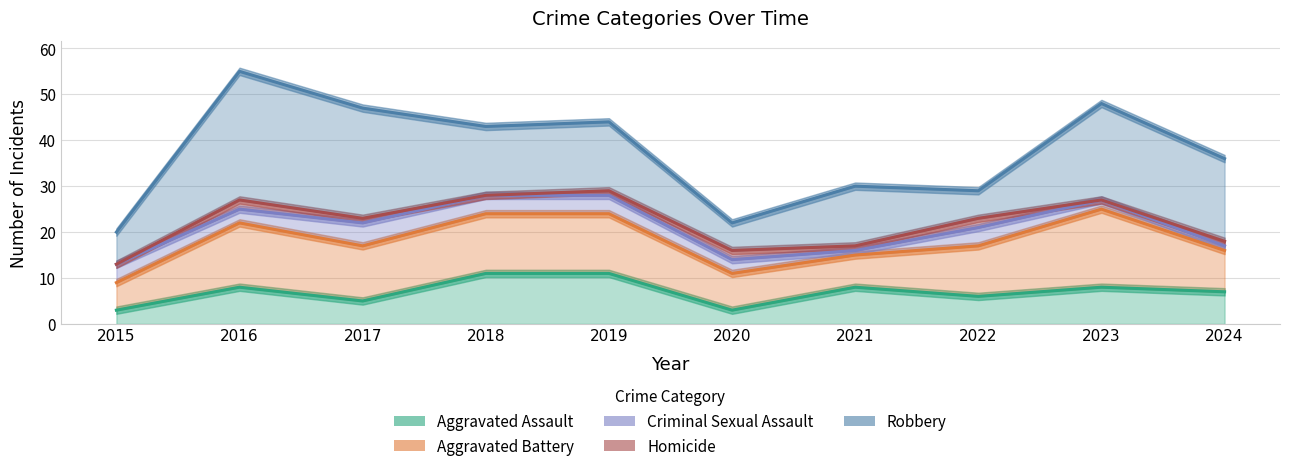

What is the value of the Aggravated Battery point at the 9th from the left?

17